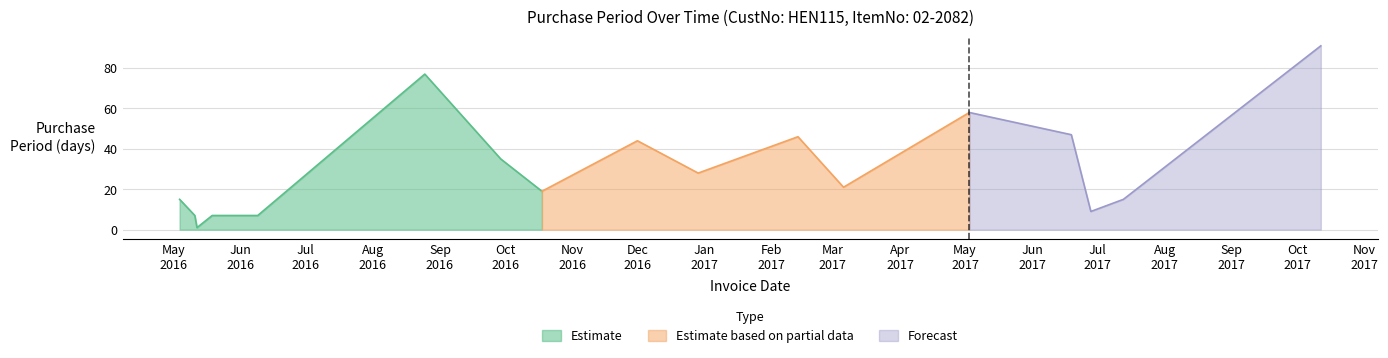

At which category does the data reach its first local peak?

2016-08-25